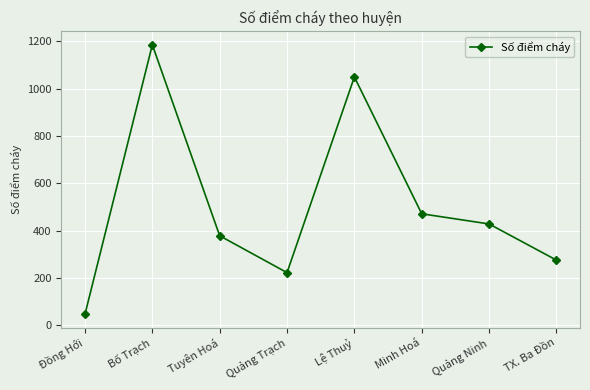

Reading left to right, what are all the values shown in this chart?

Đồng Hới=46	Bố Trạch=1186	Tuyên Hoá=378	Quảng Trạch=222	Lệ Thuỷ=1050	Minh Hoá=471	Quảng Ninh=428	TX. Ba Đồn=275